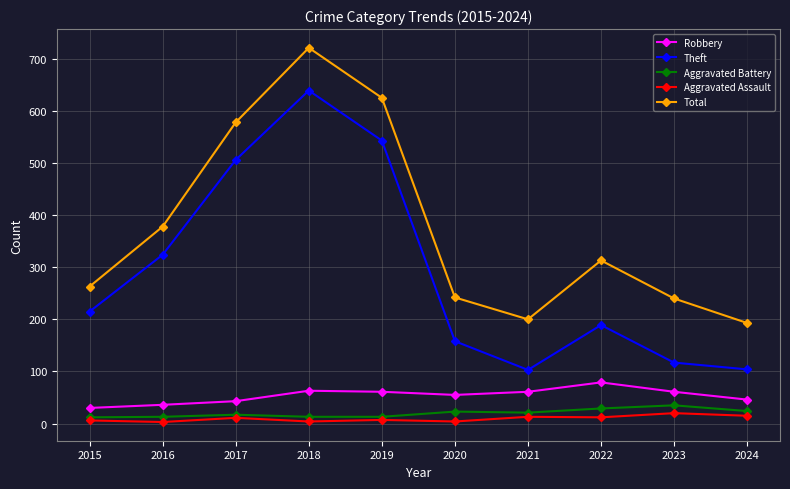

True or false: Robbery and Theft intersect in this chart.

False